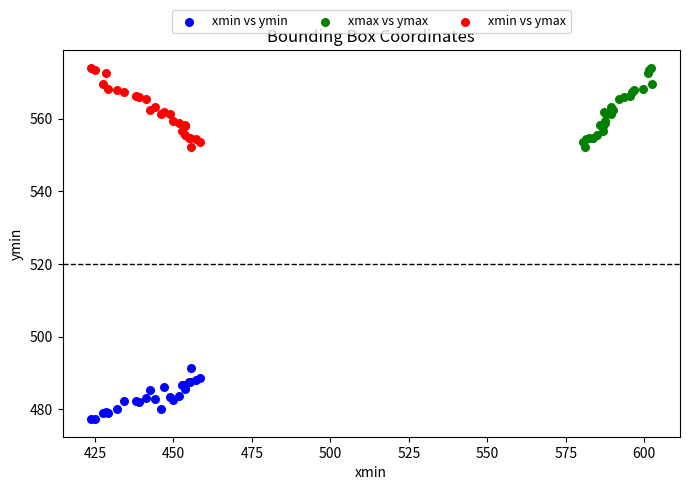

What are all the series names shown in the legend?

xmin vs ymin, xmax vs ymax, xmin vs ymax